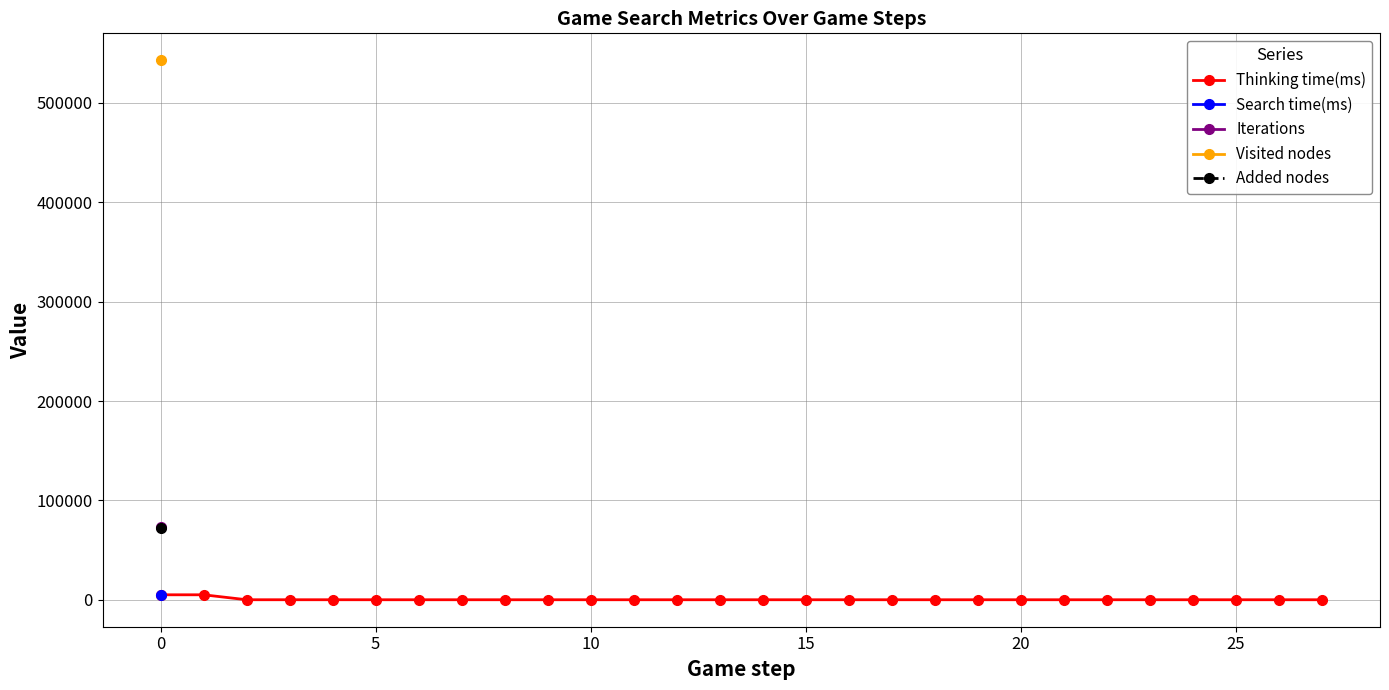

Which category has the lowest value across all series?

25